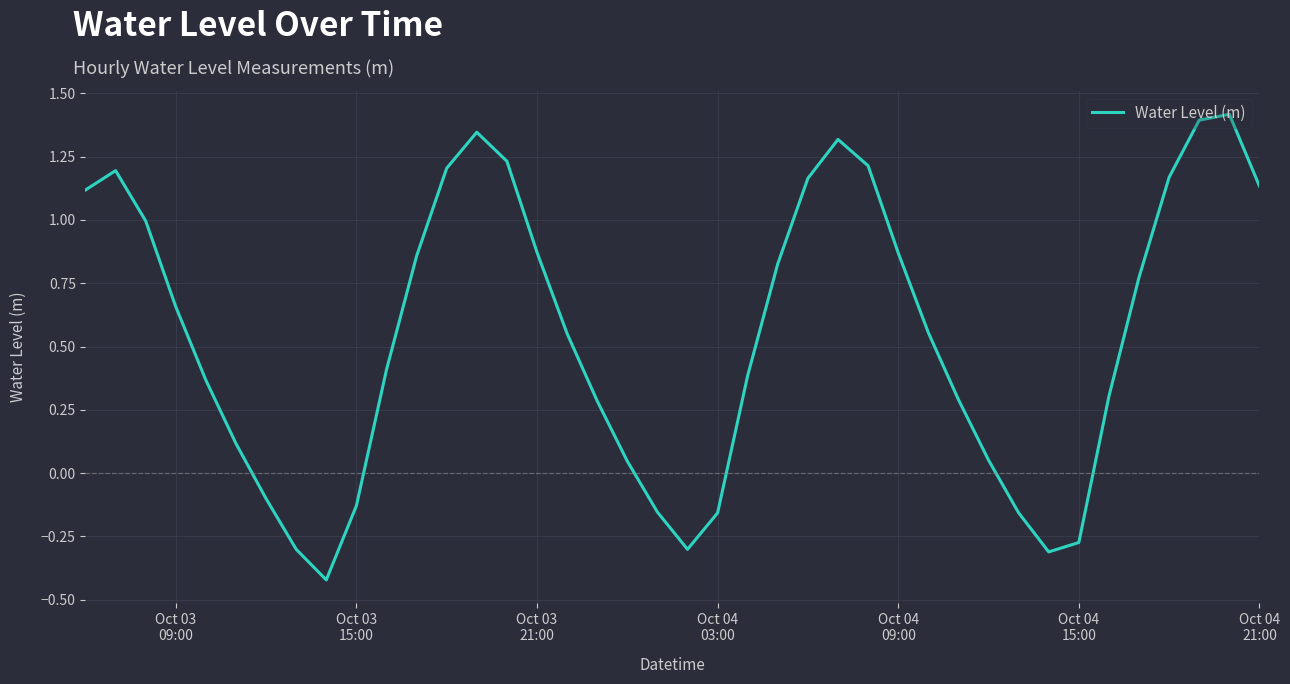

Does the chart display data point markers on the line(s)?

No